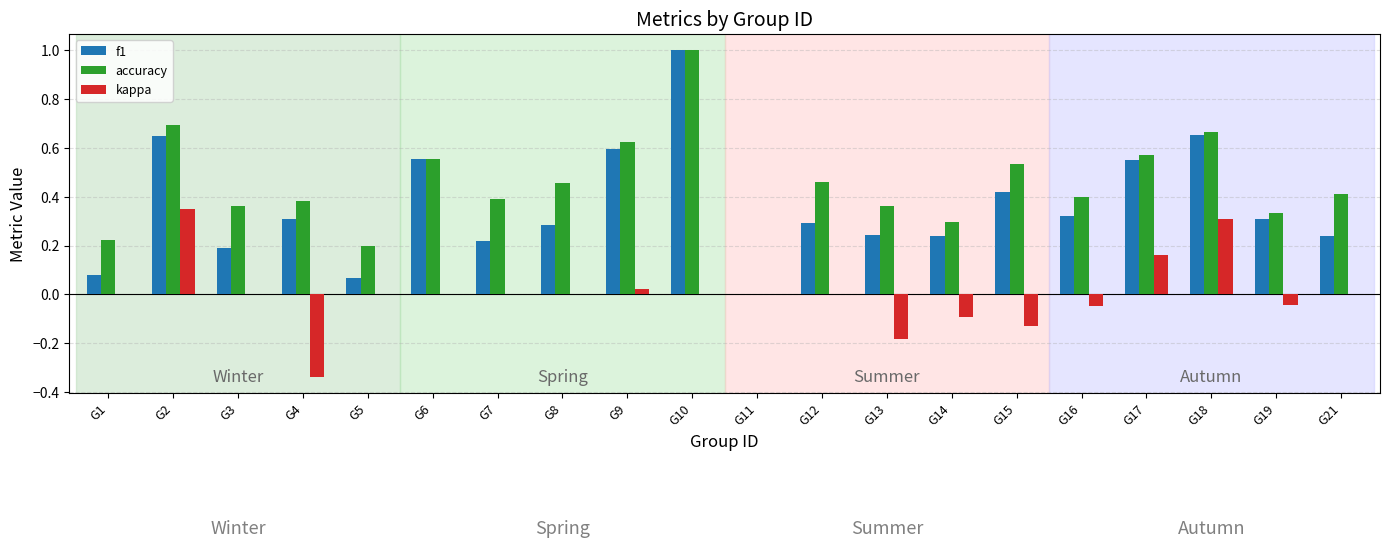

Is the value of kappa at G11 greater than the value of f1 at G2?

No